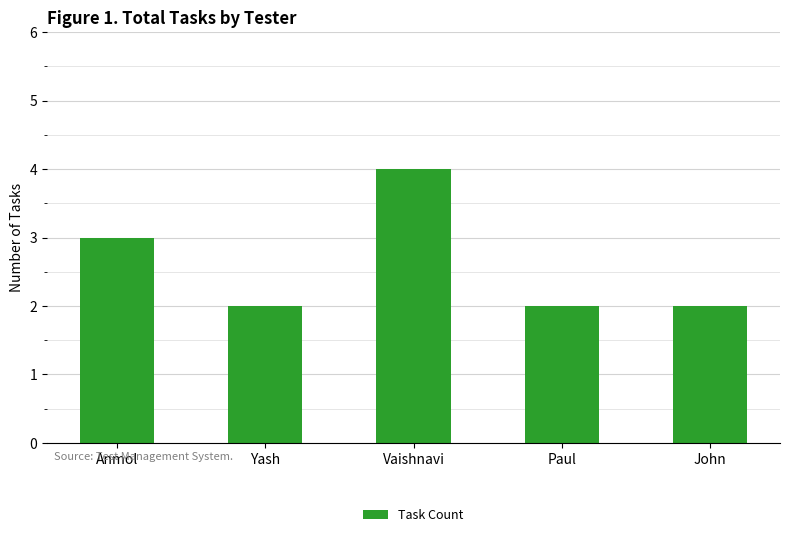

At which label is the value closest to 3?

Anmol